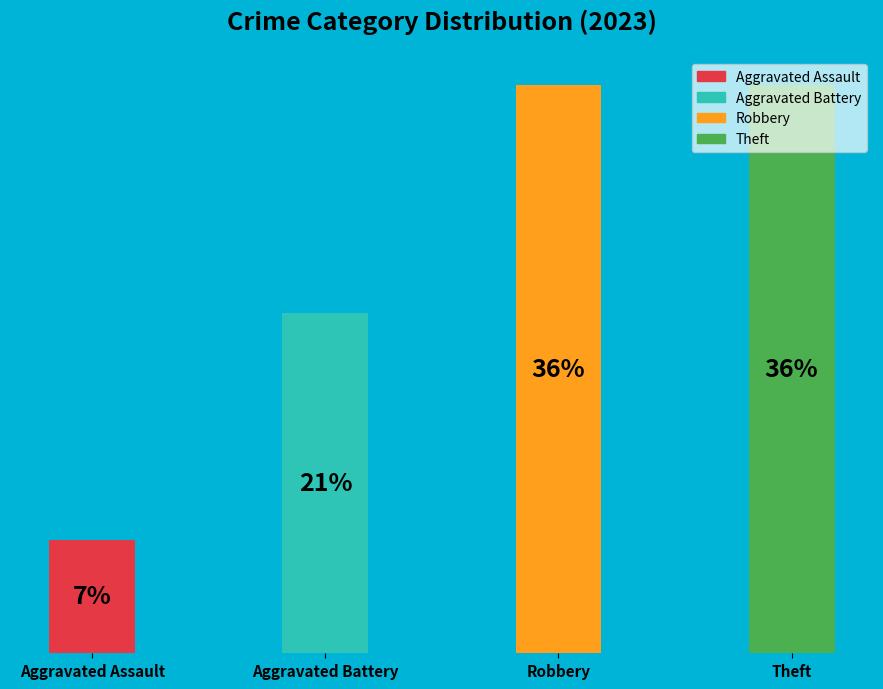

Rank the categories by value from lowest to highest.

Aggravated Assault, Aggravated Battery, Robbery, Theft